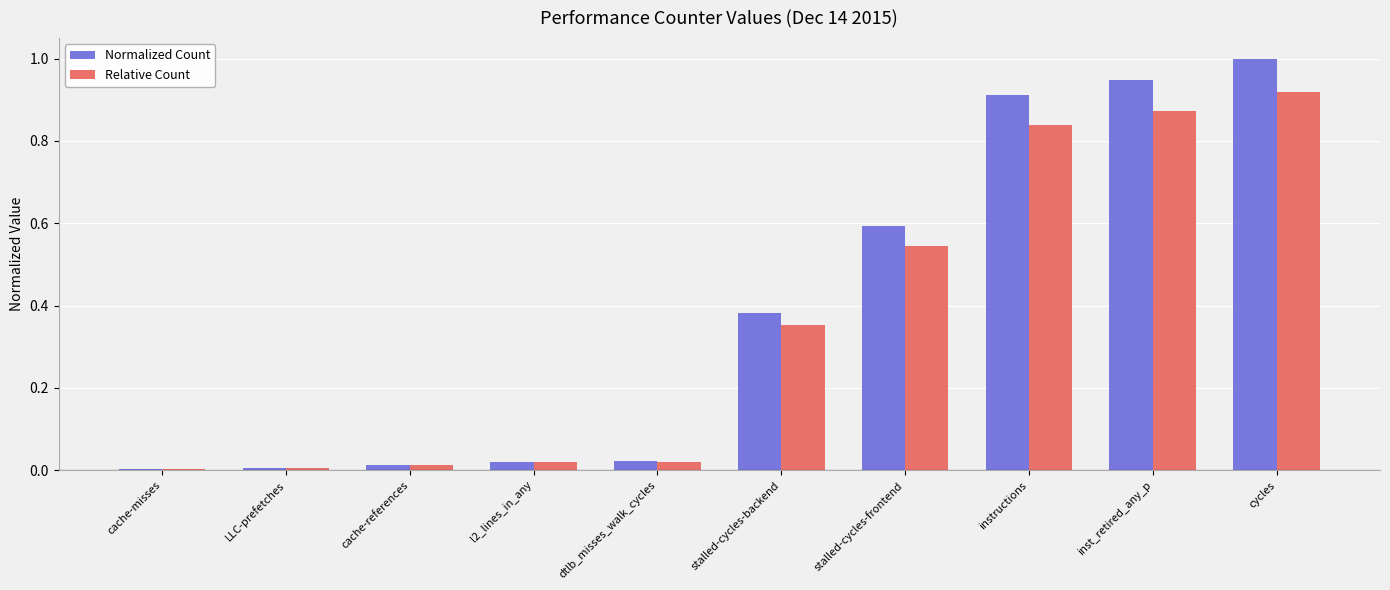

The Normalized Count series shows 0.2 at stalled-cycles-backend. True or false?

False